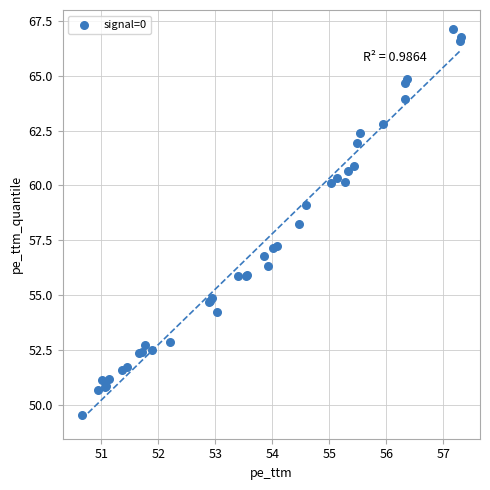

What Y value in the scatter plot is closest to 58?

58.3